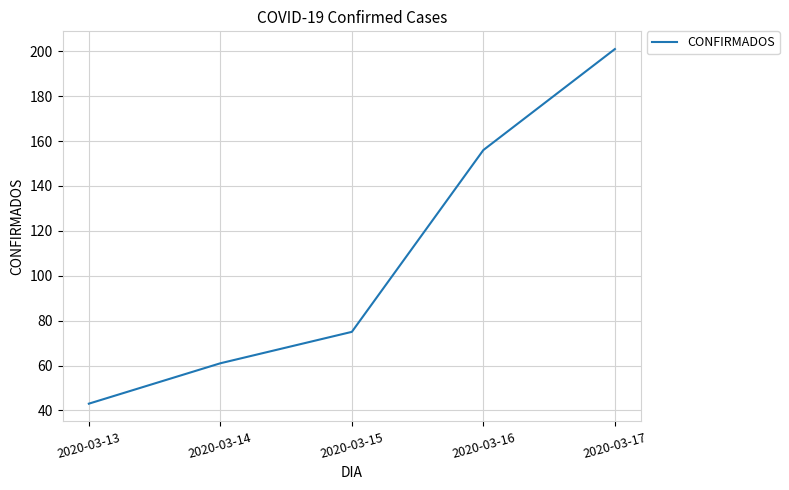

Between 2020-03-16 and 2020-03-14, which is larger?

2020-03-16